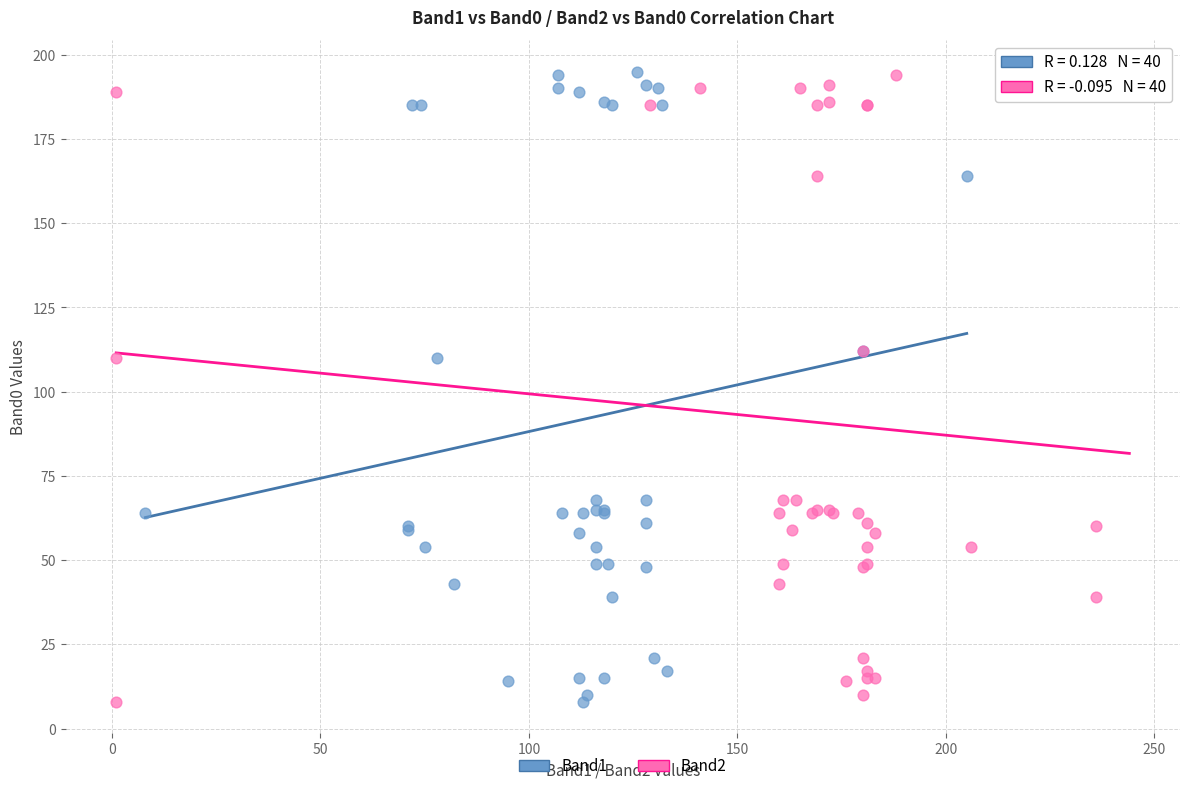

What are all the series names shown in the legend?

Band1, Band2